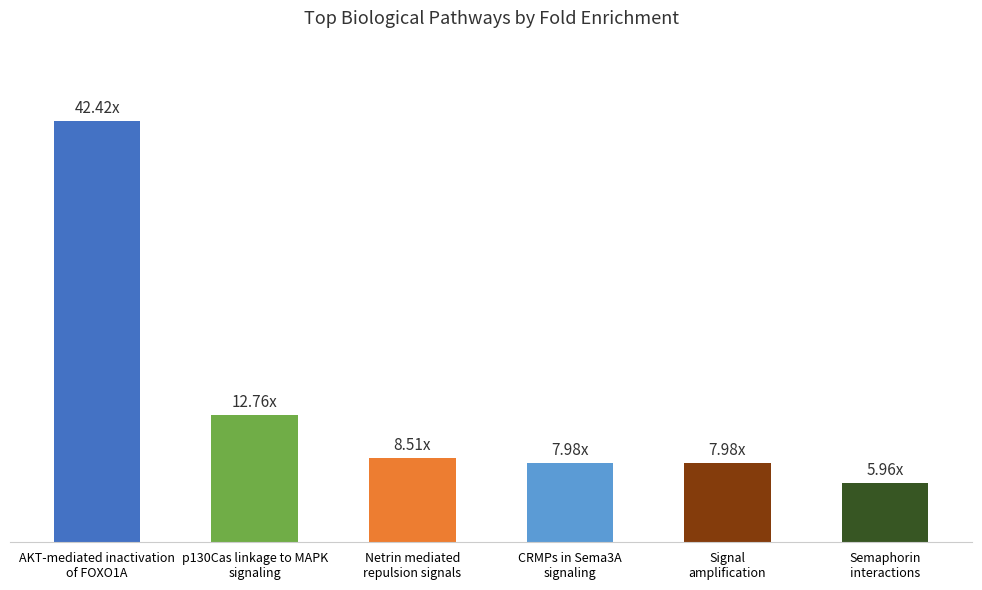

What is the ratio of the value at p130Cas linkage to MAPK
signaling to the value at Signal
amplification?

1.6